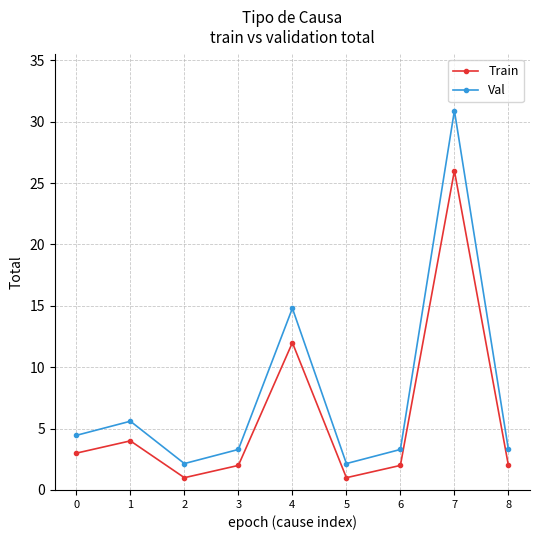

Which series has the largest range (max minus min)?

Val